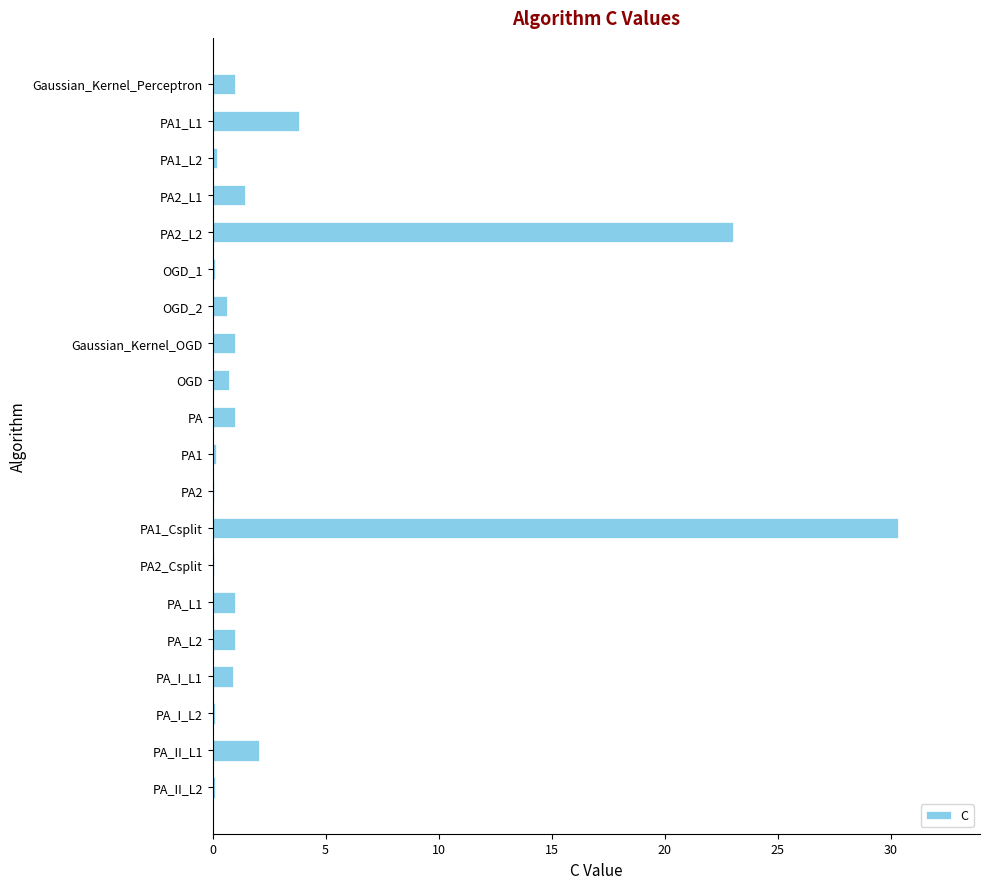

Approximately how many times larger is the value at PA_II_L1 compared to Gaussian_Kernel_OGD?

2.1